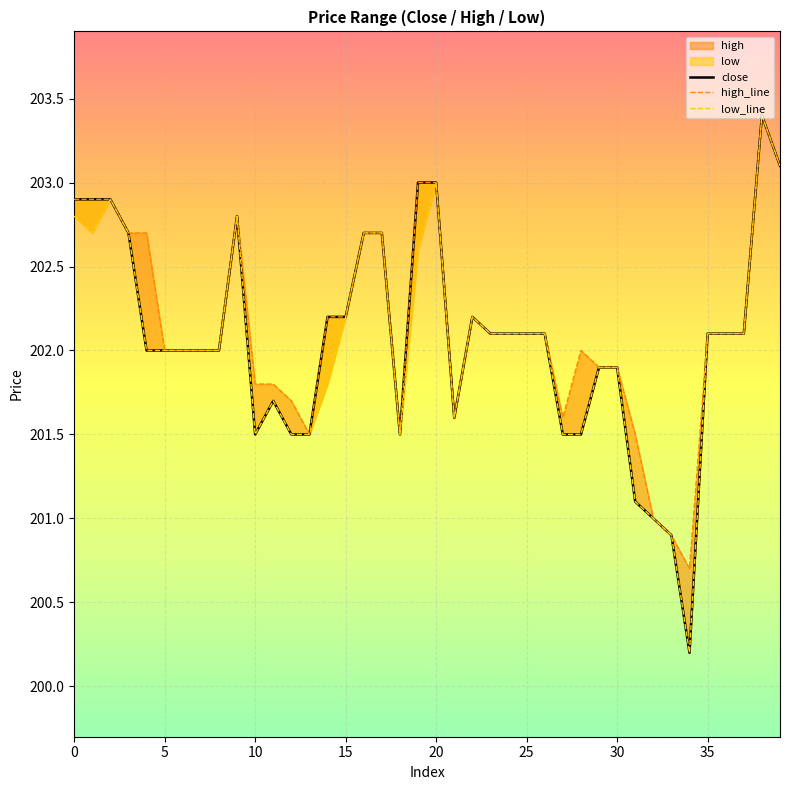

What is the label of the 21st point from the right?

19